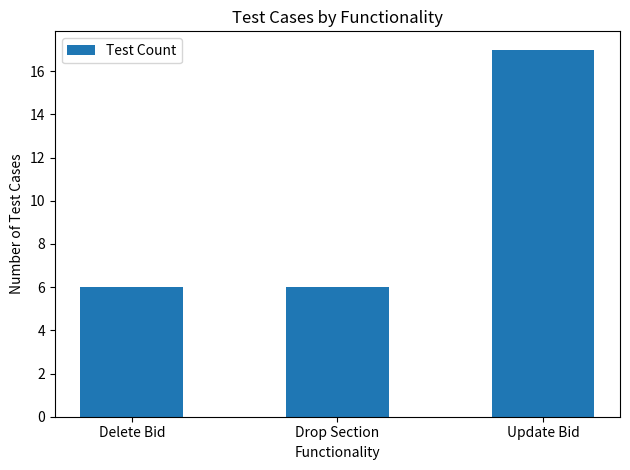

Reading left to right, extract all data points from this chart.

Delete Bid=6	Drop Section=6	Update Bid=17